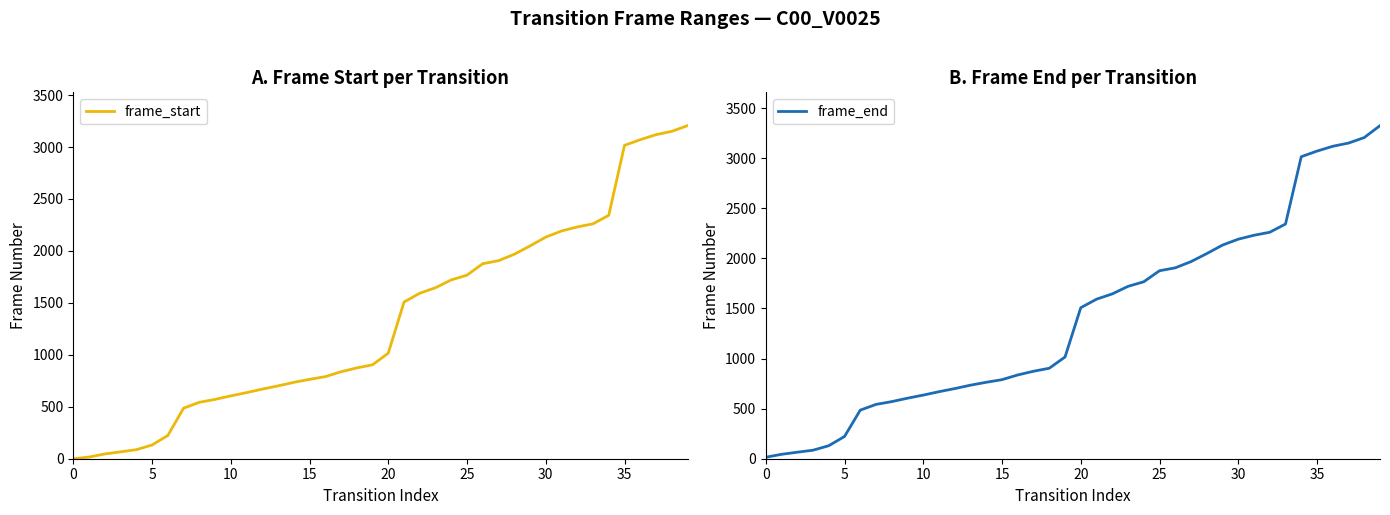

What is the maximum value for frame_start?

3206